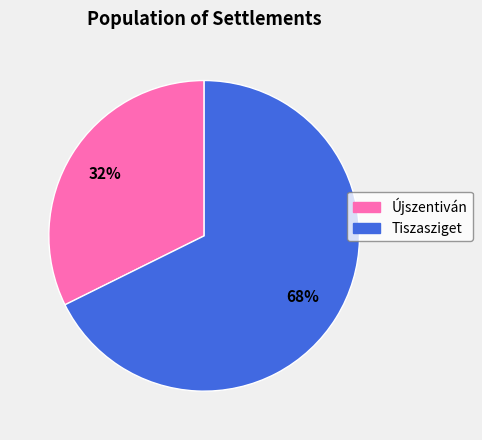

What is the ratio of the value at Tiszasziget to the value at Újszentiván?

2.1